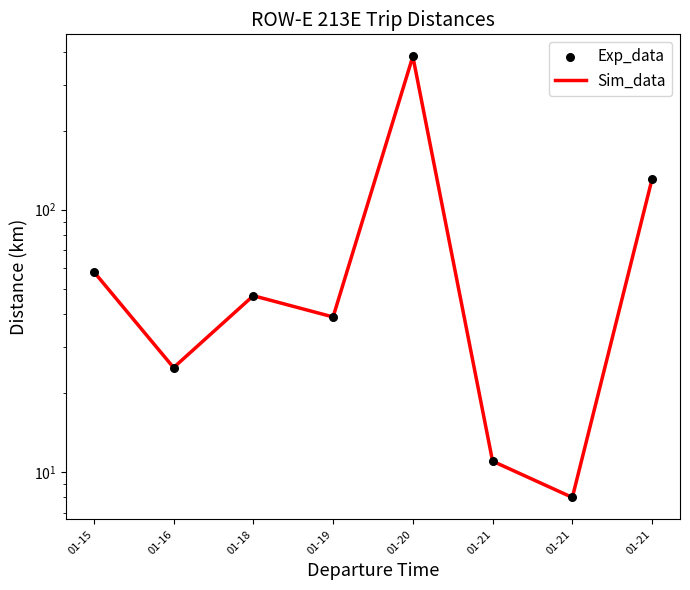

At which category is the sum across all series the highest?

01-20